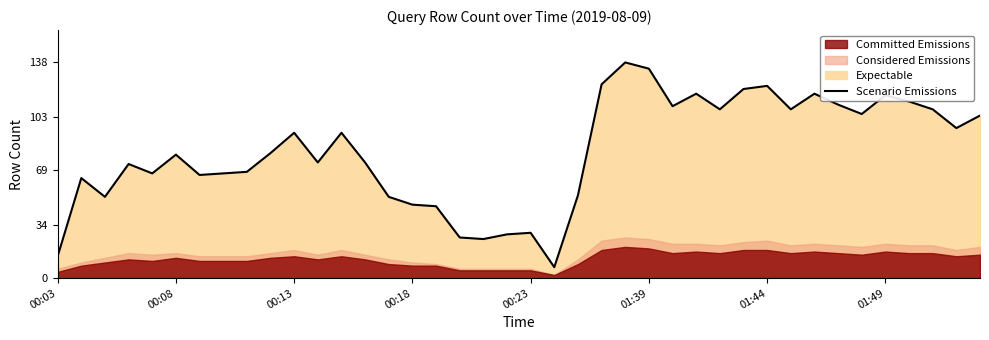

True or false: Scenario Emissions has a value of 93 at 00:13.

True